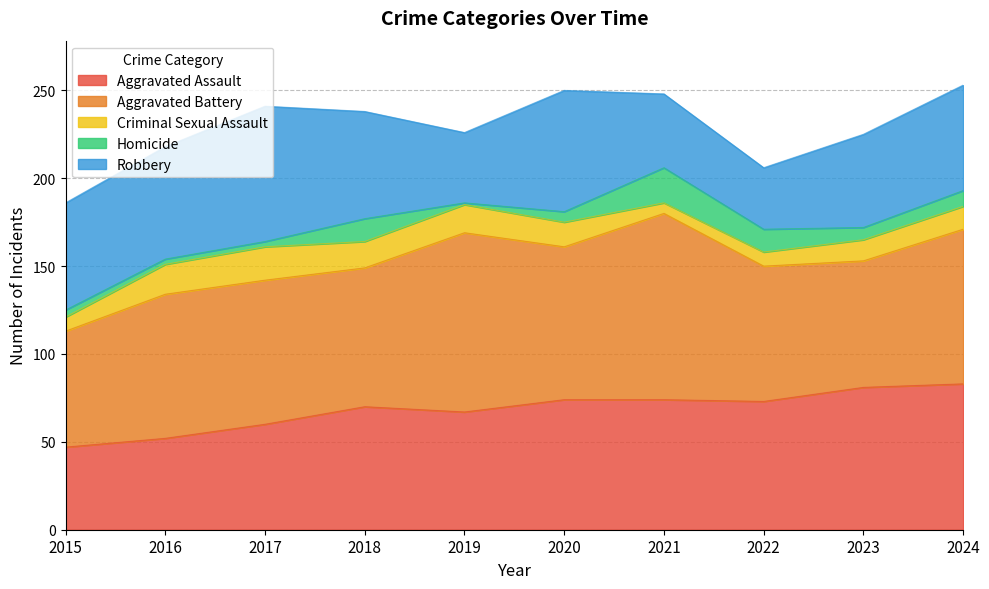

Does the chart have visible grid lines?

Yes